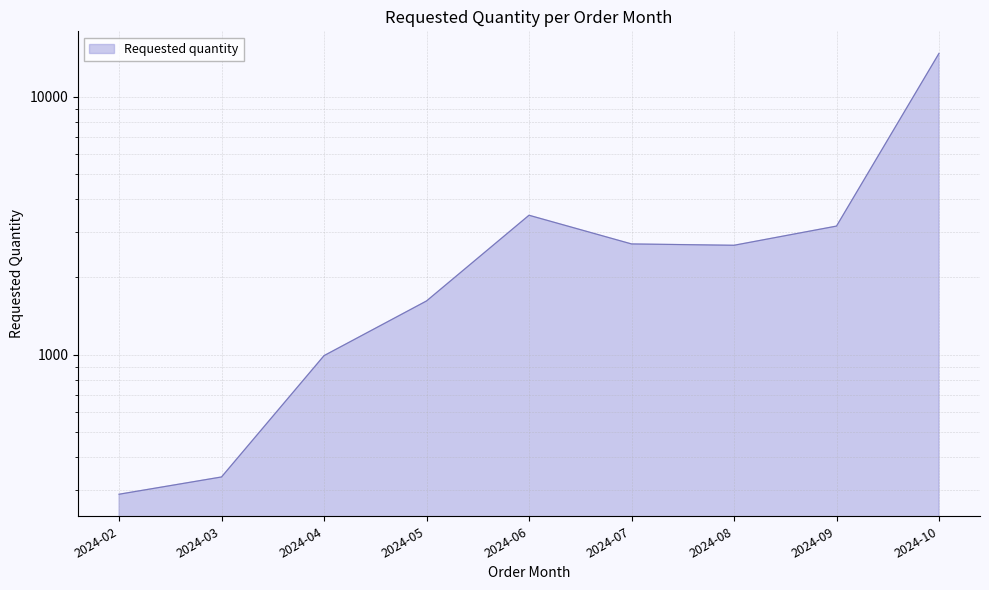

Read the value at 2024-04.

992